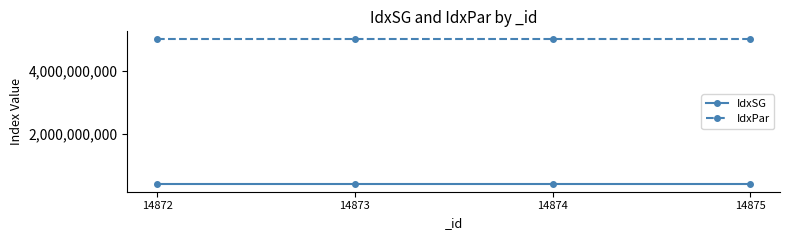

Count the IdxSG values in the range 403110200 to 403110400.

3